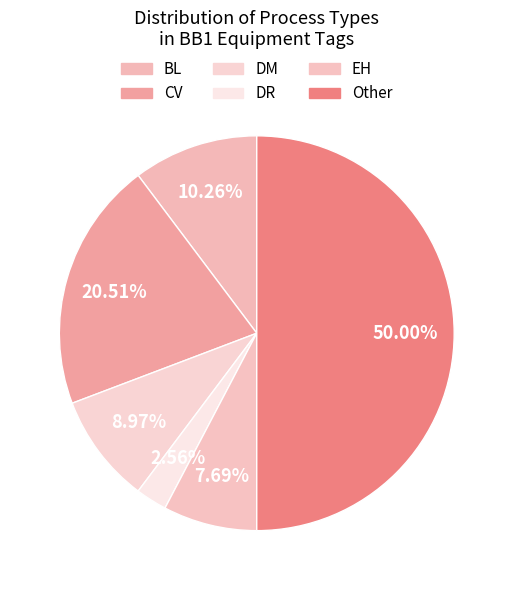

What percentage is the DM slice, to the nearest percent?

9%